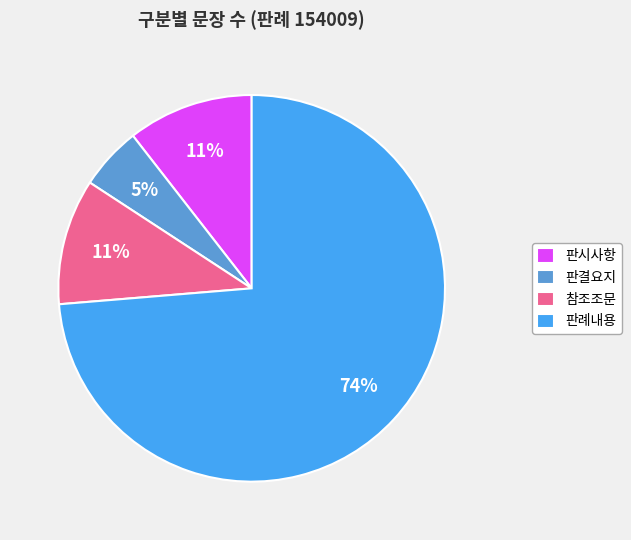

What is the largest slice in the pie chart?

판례내용